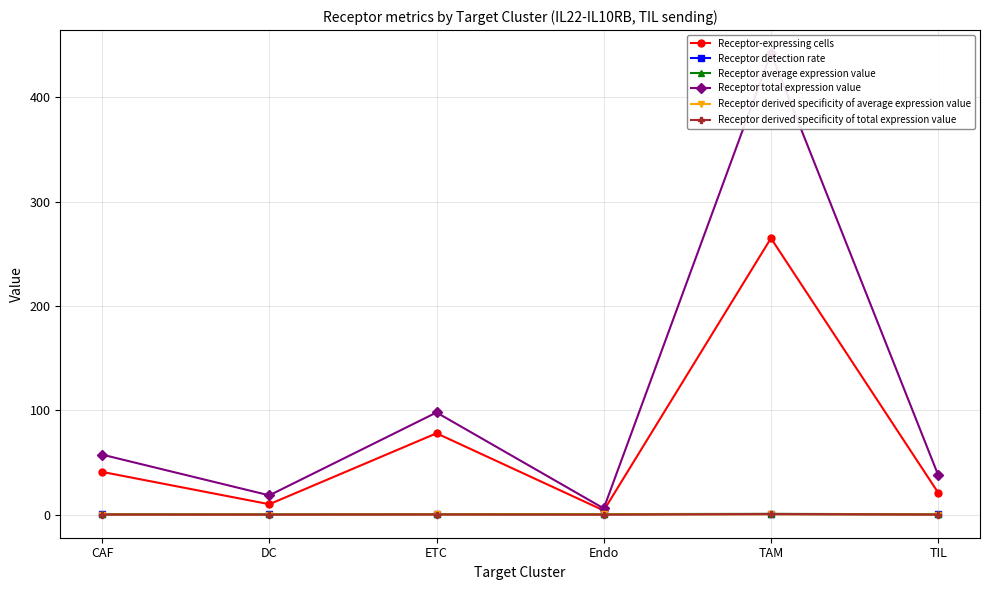

Is the value of Receptor average expression value at TIL greater than the value of Receptor detection rate at TAM?

No